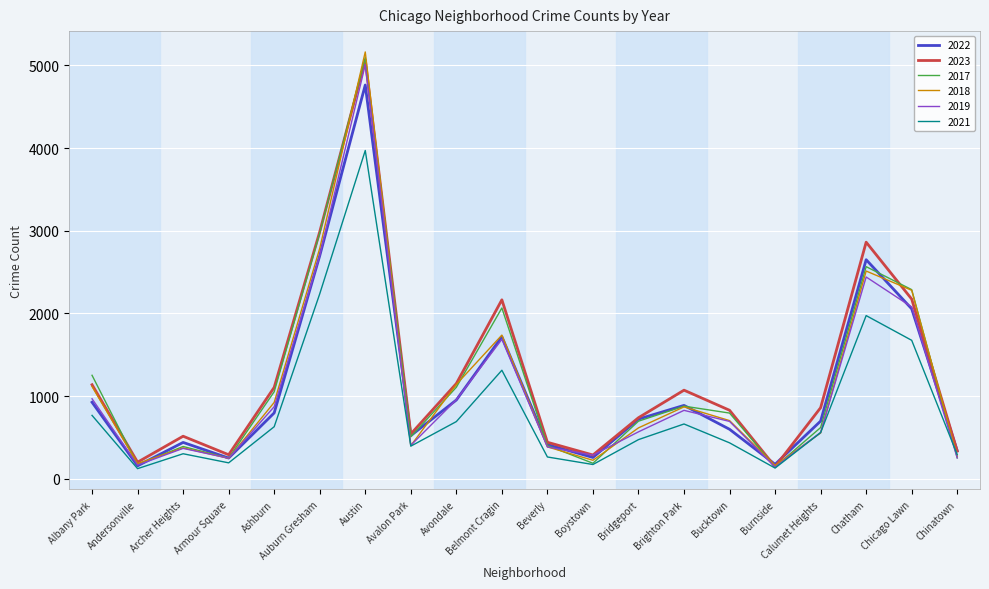

True or false: 2019 has a value of 68 at Armour Square.

False